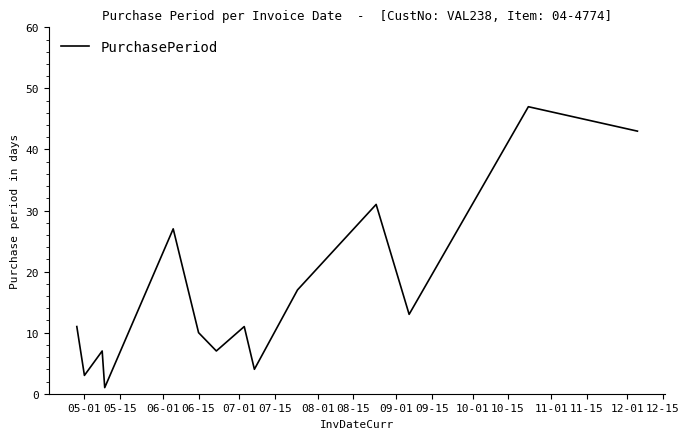

What is the minimum value shown in the chart?

1